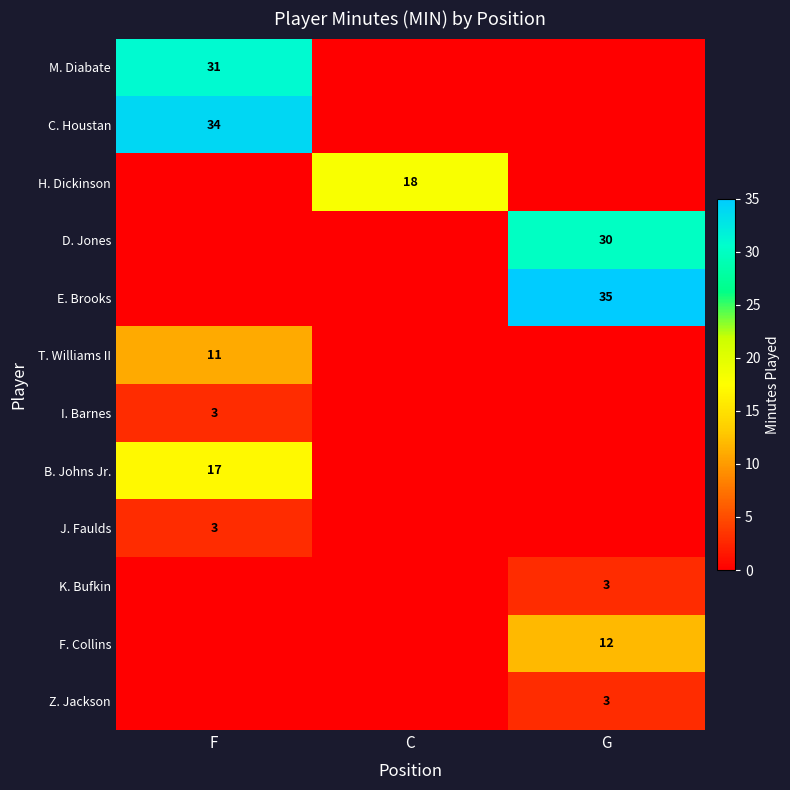

The value of B. Johns Jr. at F is 7. True or false?

False